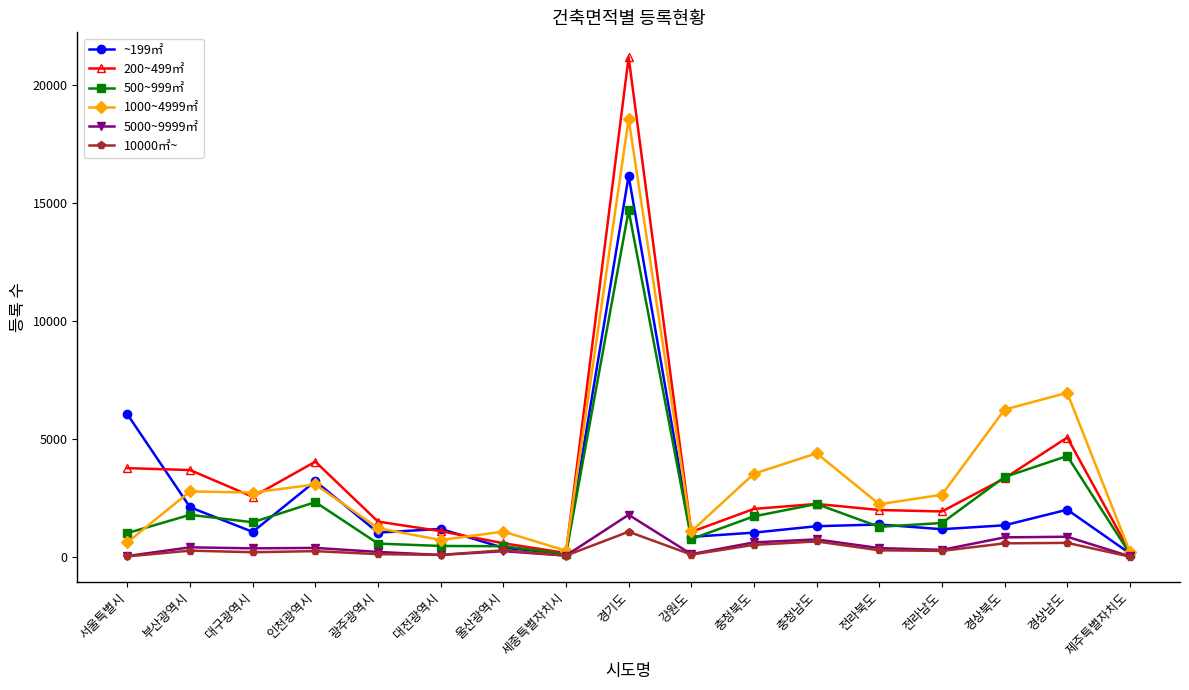

What is the smallest value displayed?

9